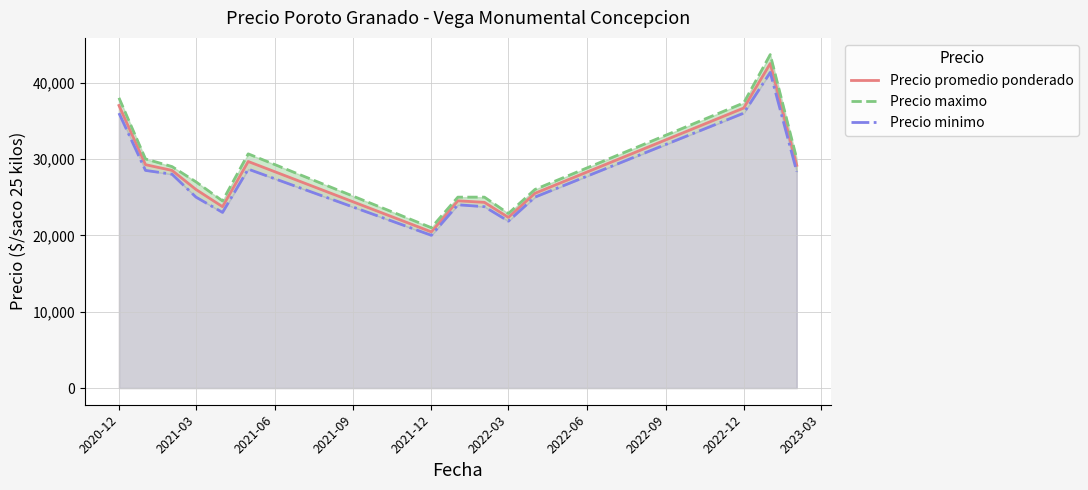

What is the value of the Precio maximo point at the 5th from the left?

24500